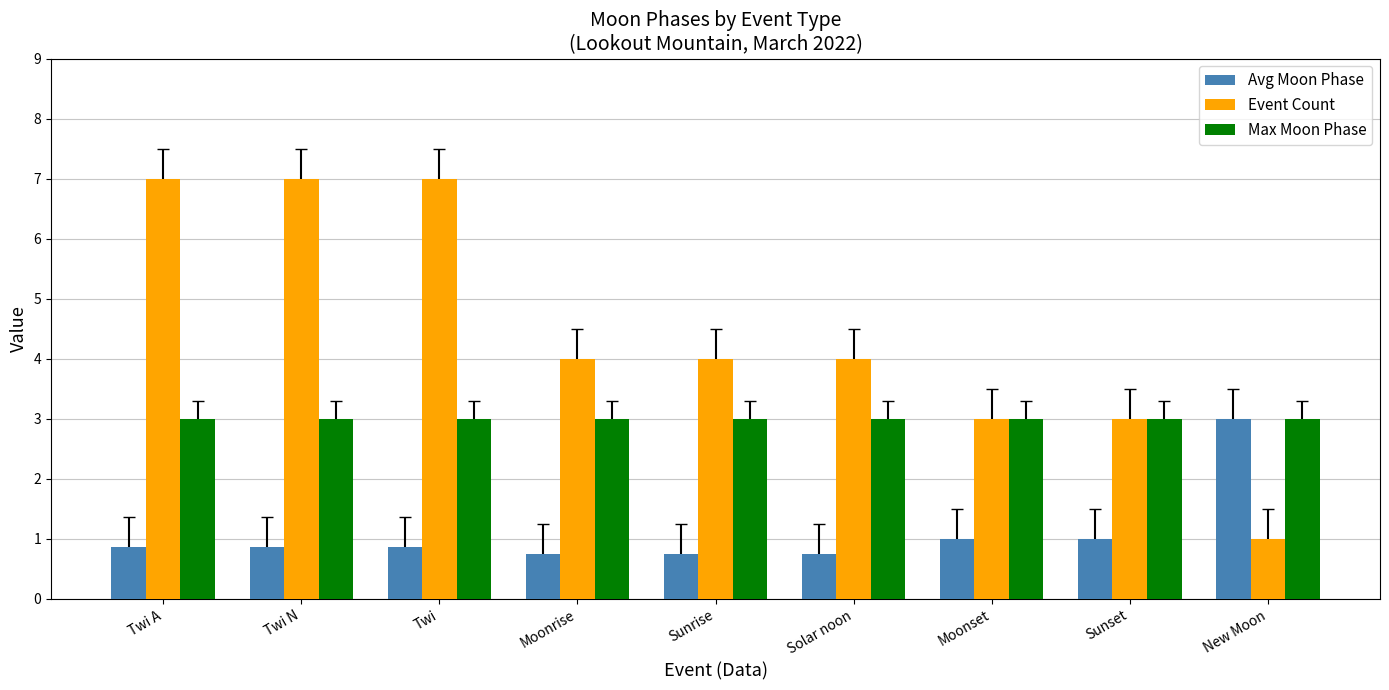

Reading left to right, extract all data points from this chart.

Avg Moon Phase: Twi A=0.9	Twi N=0.9	Twi=0.9	Moonrise=0.8	Sunrise=0.8	Solar noon=0.8	Moonset=1.0	Sunset=1.0	New Moon=3.0
Event Count: Twi A=7.0	Twi N=7.0	Twi=7.0	Moonrise=4.0	Sunrise=4.0	Solar noon=4.0	Moonset=3.0	Sunset=3.0	New Moon=1.0
Max Moon Phase: Twi A=3.0	Twi N=3.0	Twi=3.0	Moonrise=3.0	Sunrise=3.0	Solar noon=3.0	Moonset=3.0	Sunset=3.0	New Moon=3.0